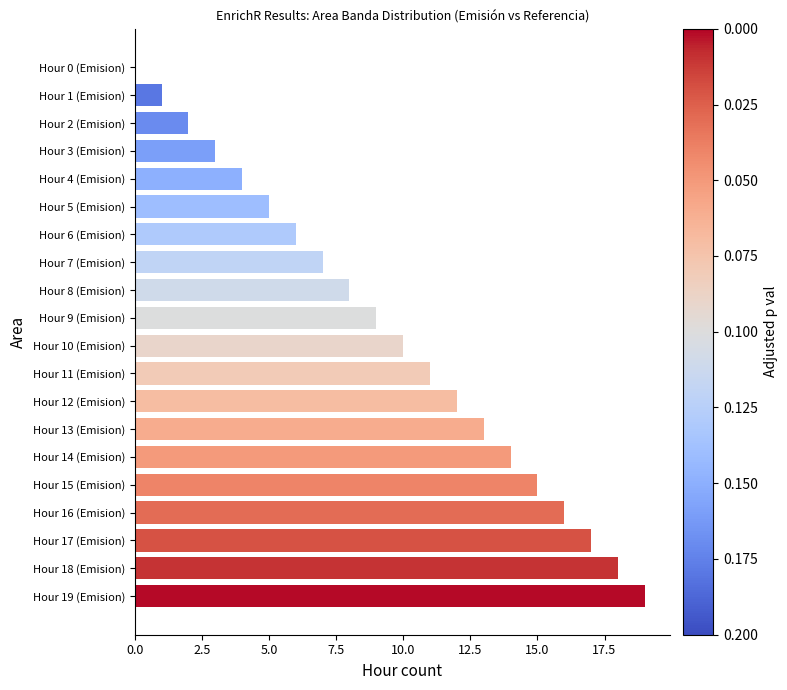

What is the change in value from Hour 12 (Emision) to Hour 19 (Emision)?

+7